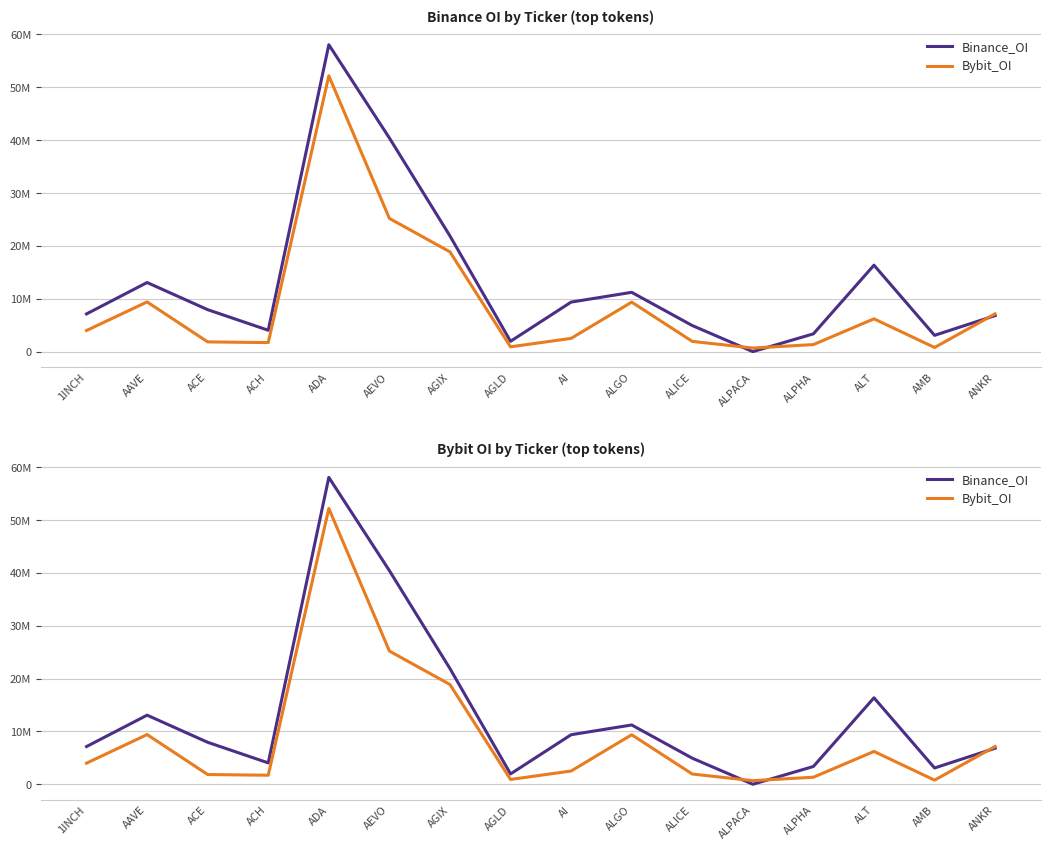

How many lines are shown in the chart?

2